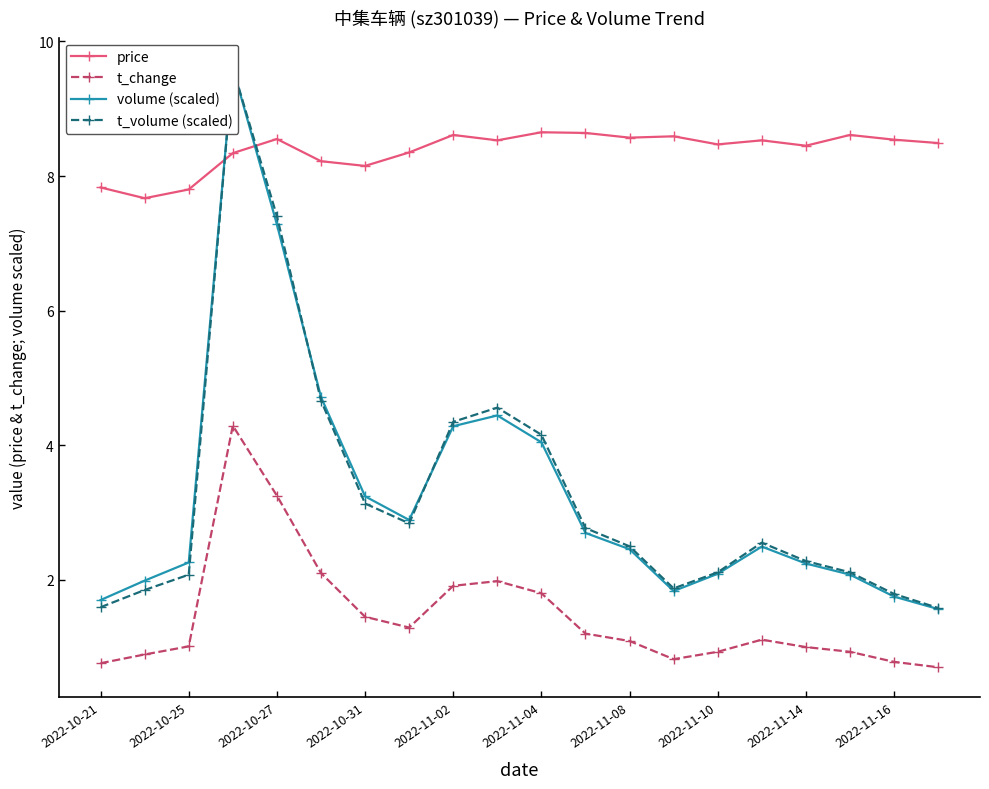

How many interior local valleys does the t_change series have?

2